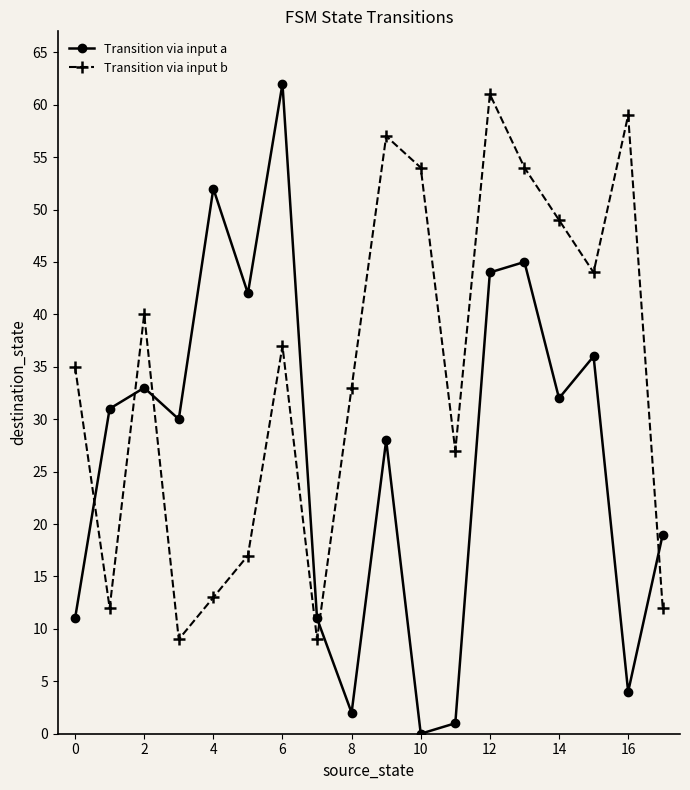

Does the chart have visible grid lines?

No